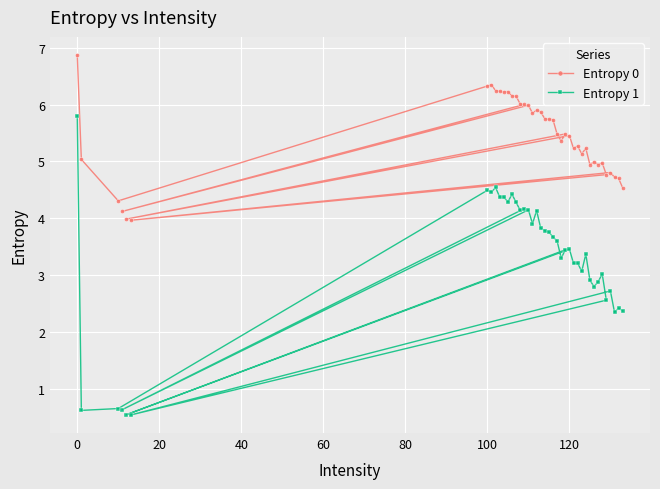

What is the smallest value displayed?

0.5